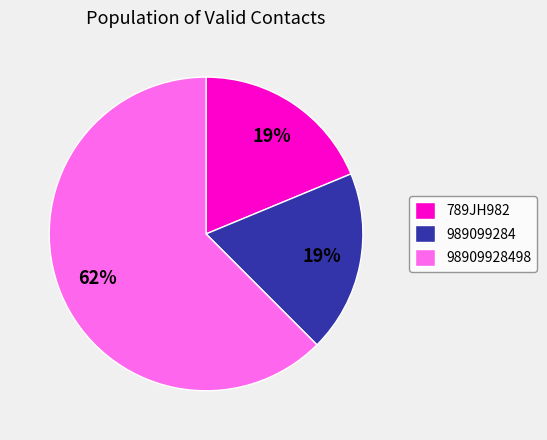

What is the ratio of the value at 989099284 to the value at 789JH982?

1.0